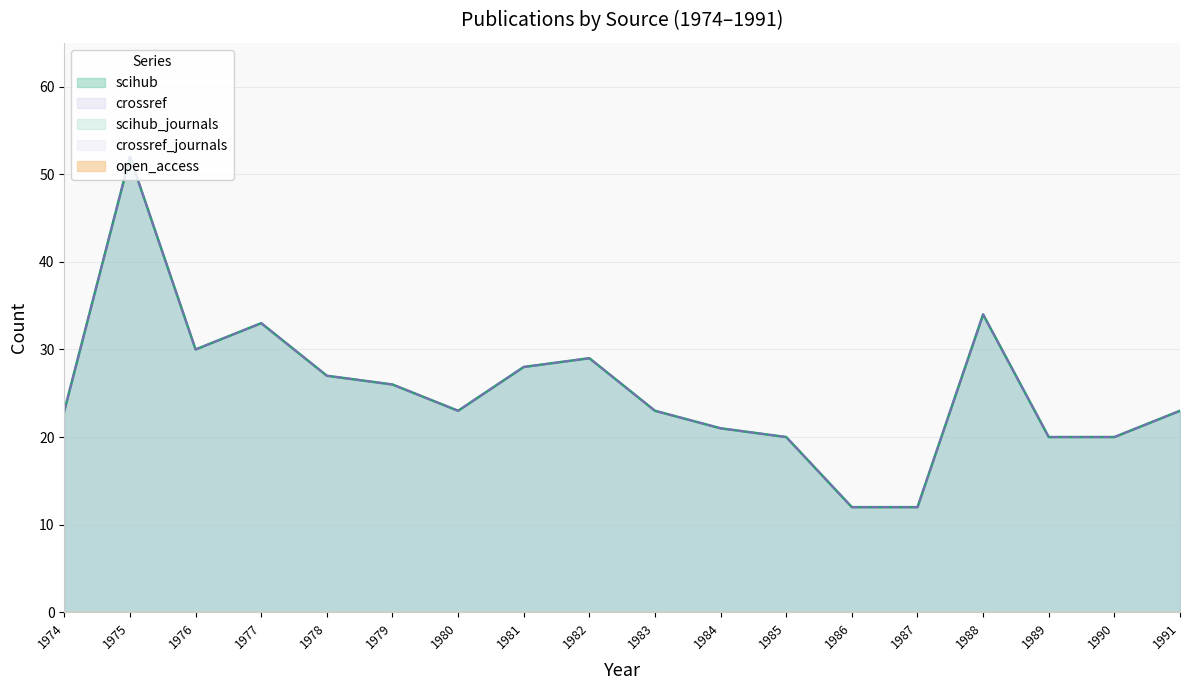

At which category does scihub reach its first local peak?

1975